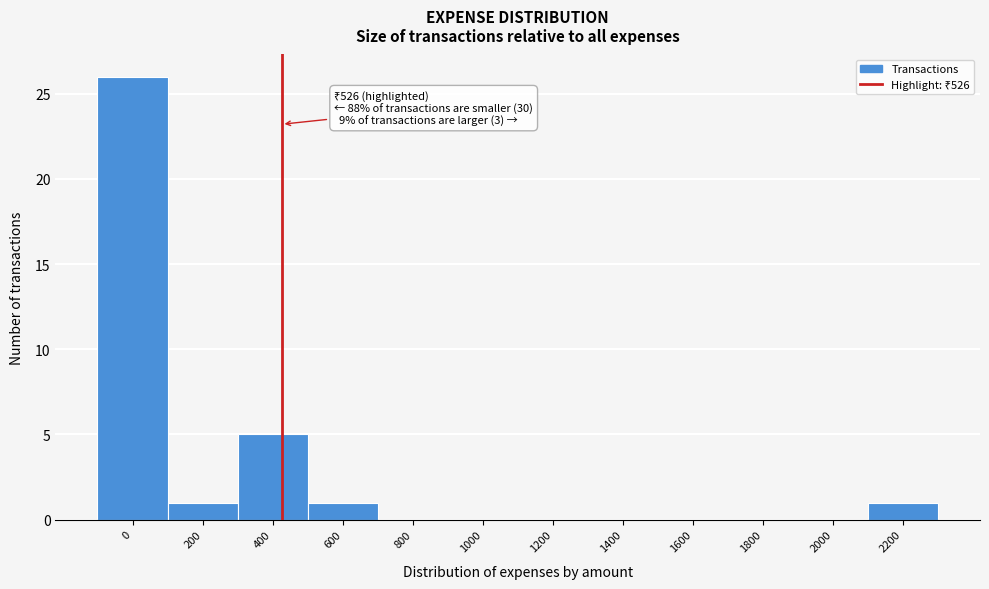

Reading left to right, transcribe all the data shown in this chart.

0=26	200=1	400=5	600=1	800=0	1000=0	1200=0	1400=0	1600=0	1800=0	2000=0	2200=1